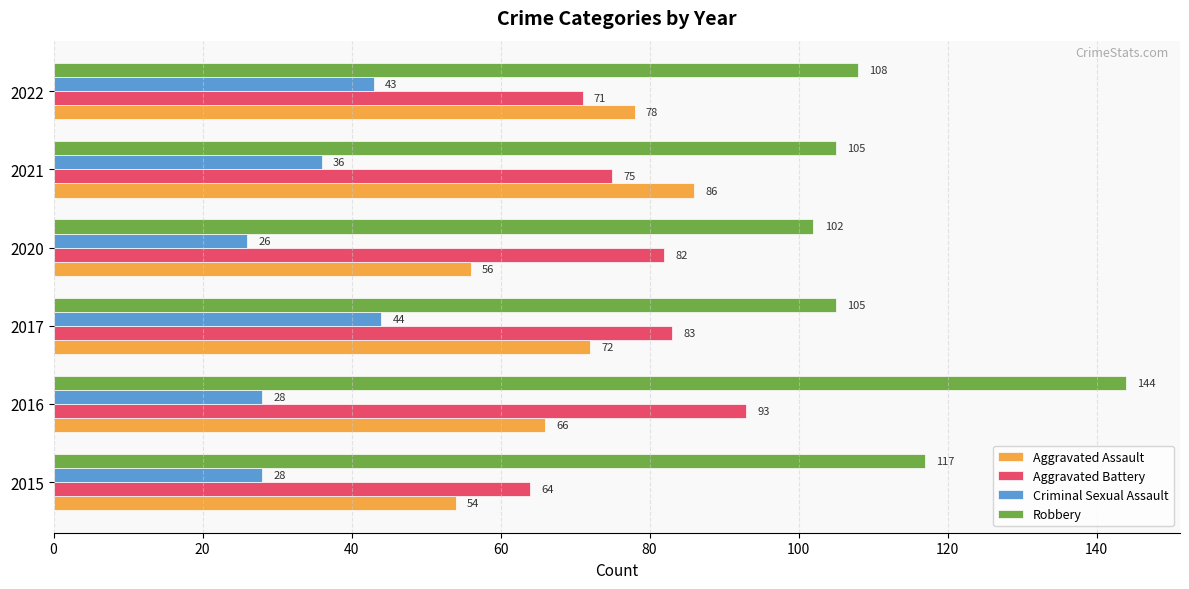

How many data points does each series have?

6